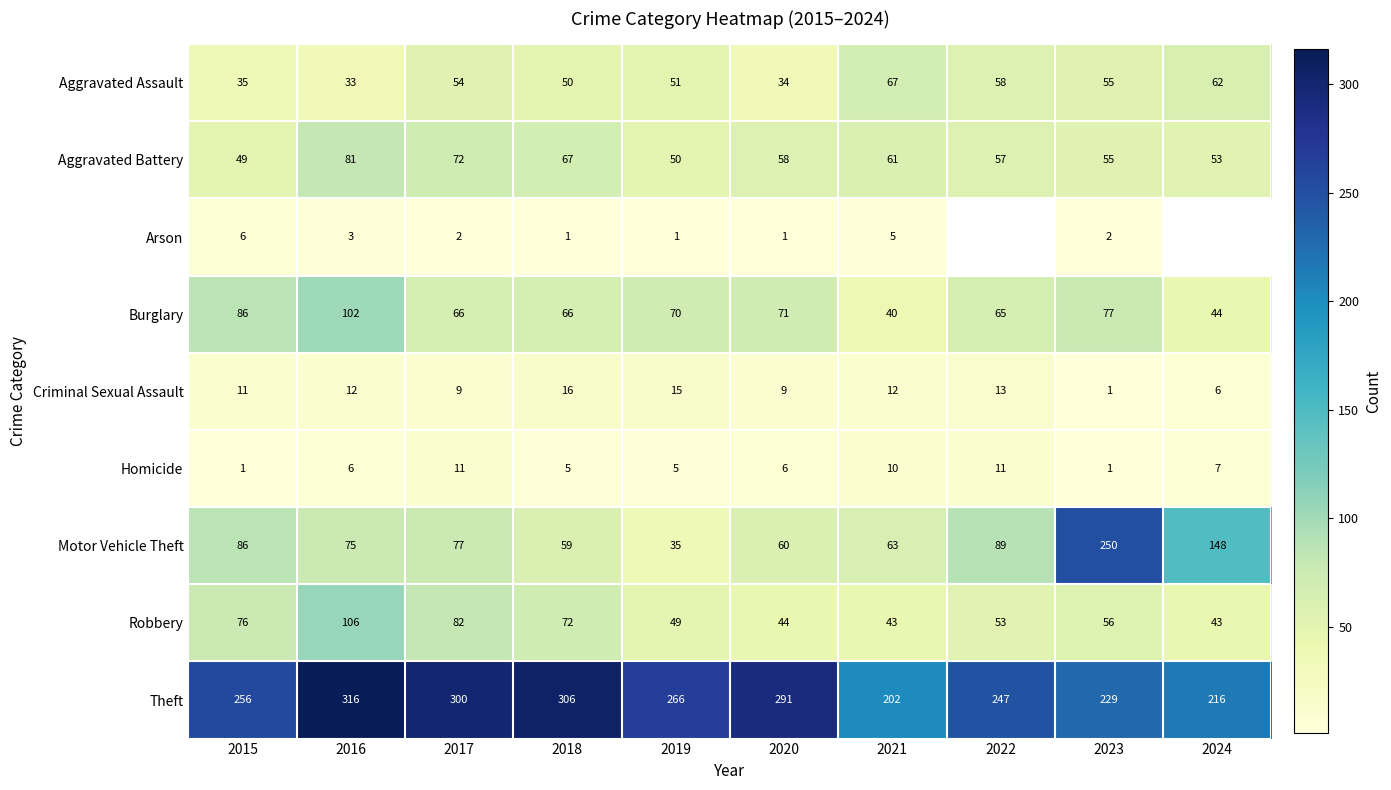

What is the difference between the second highest and second lowest values in the Burglary series?

42